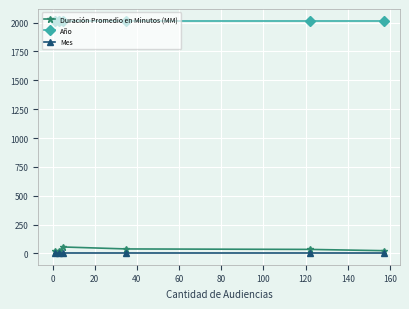

True or false: Año and Duración Promedio en Minutos (MM) cross at least once.

False